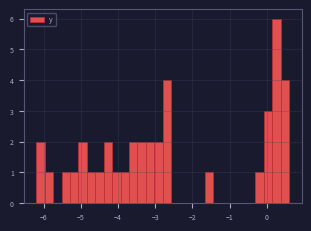

Read against the x-axis, roughly where is the centre of the tallest bar?

0.3